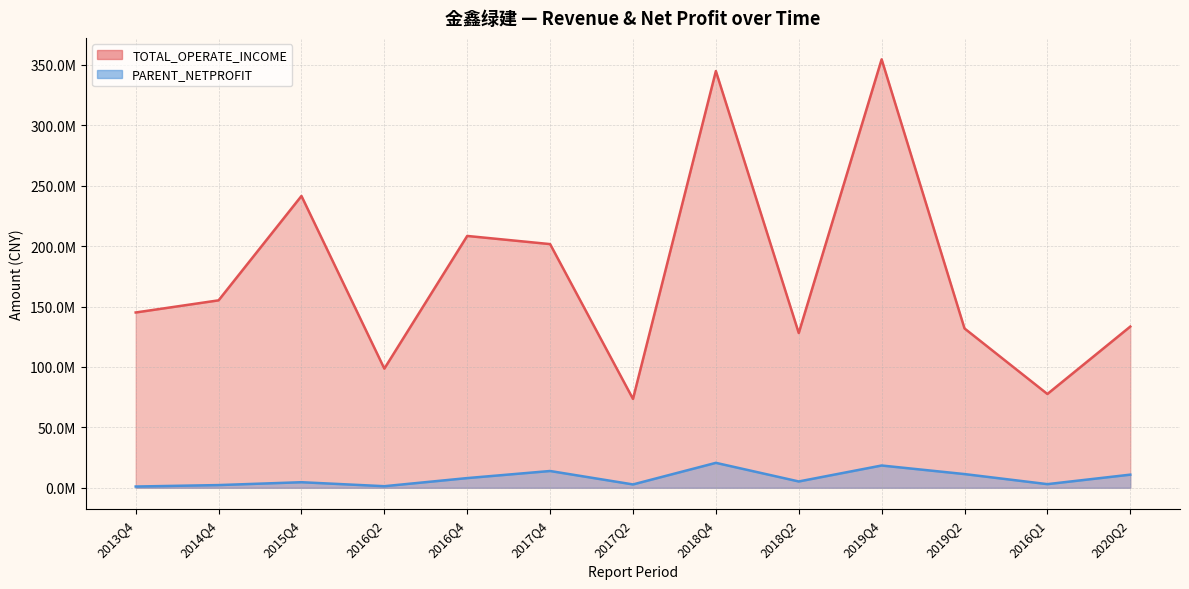

Reading left to right, what are all the values shown in this chart?

TOTAL_OPERATE_INCOME: 2013Q4=145054549.4	2014Q4=155102883.2	2015Q4=241447398.1	2016Q2=98612110.9	2016Q4=208378106.0	2017Q4=201627661.6	2017Q2=73559955.2	2018Q4=344780139.1	2018Q2=128055363.7	2019Q4=354507596.4	2019Q2=131853512.7	2016Q1=77620788.7	2020Q2=133397461.8
PARENT_NETPROFIT: 2013Q4=1068096.0	2014Q4=2263150.1	2015Q4=4630402.0	2016Q2=1332550.7	2016Q4=8046205.1	2017Q4=13913385.3	2017Q2=2795460.9	2018Q4=20662591.2	2018Q2=5257927.5	2019Q4=18458332.8	2019Q2=11368972.2	2016Q1=3039635.7	2020Q2=10892125.5